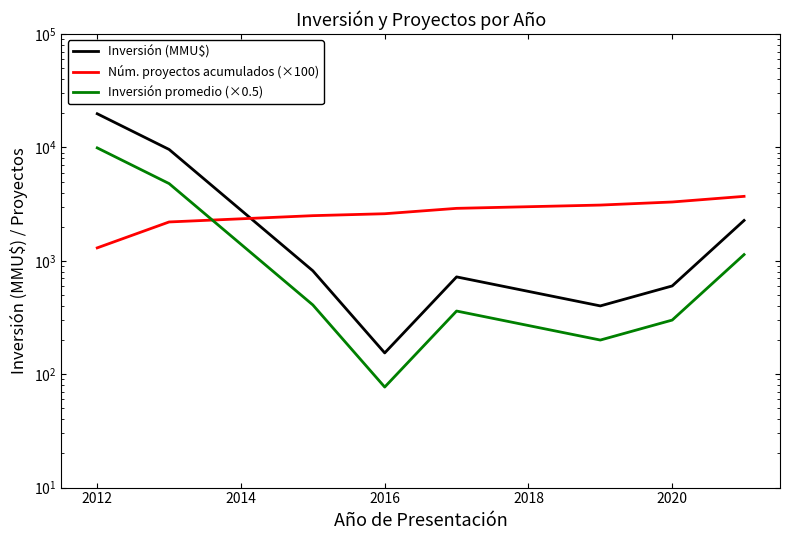

What is the lowest value of the Inversión (MMU$) series?

154.0